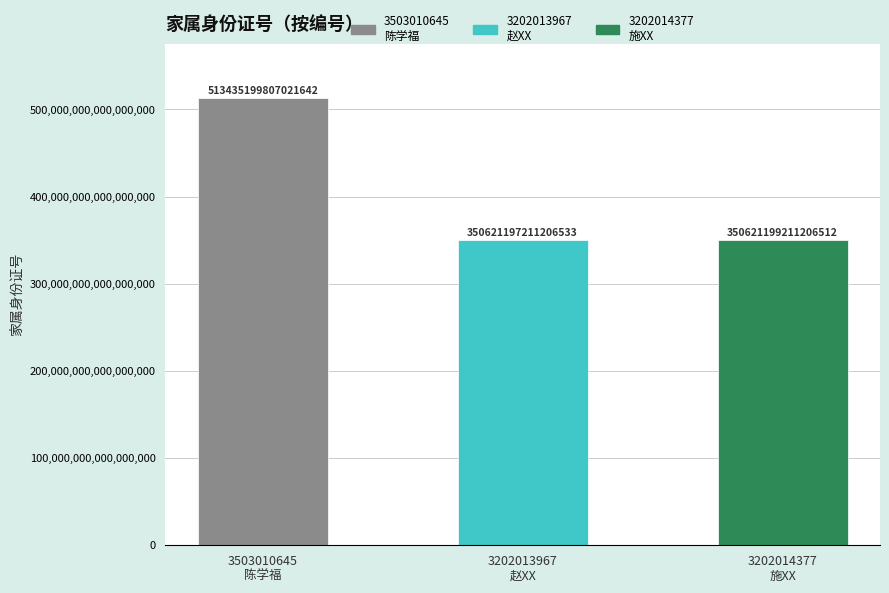

The chart shows a value of 513435199807021632 at 3503010645
陈学福. True or false?

True